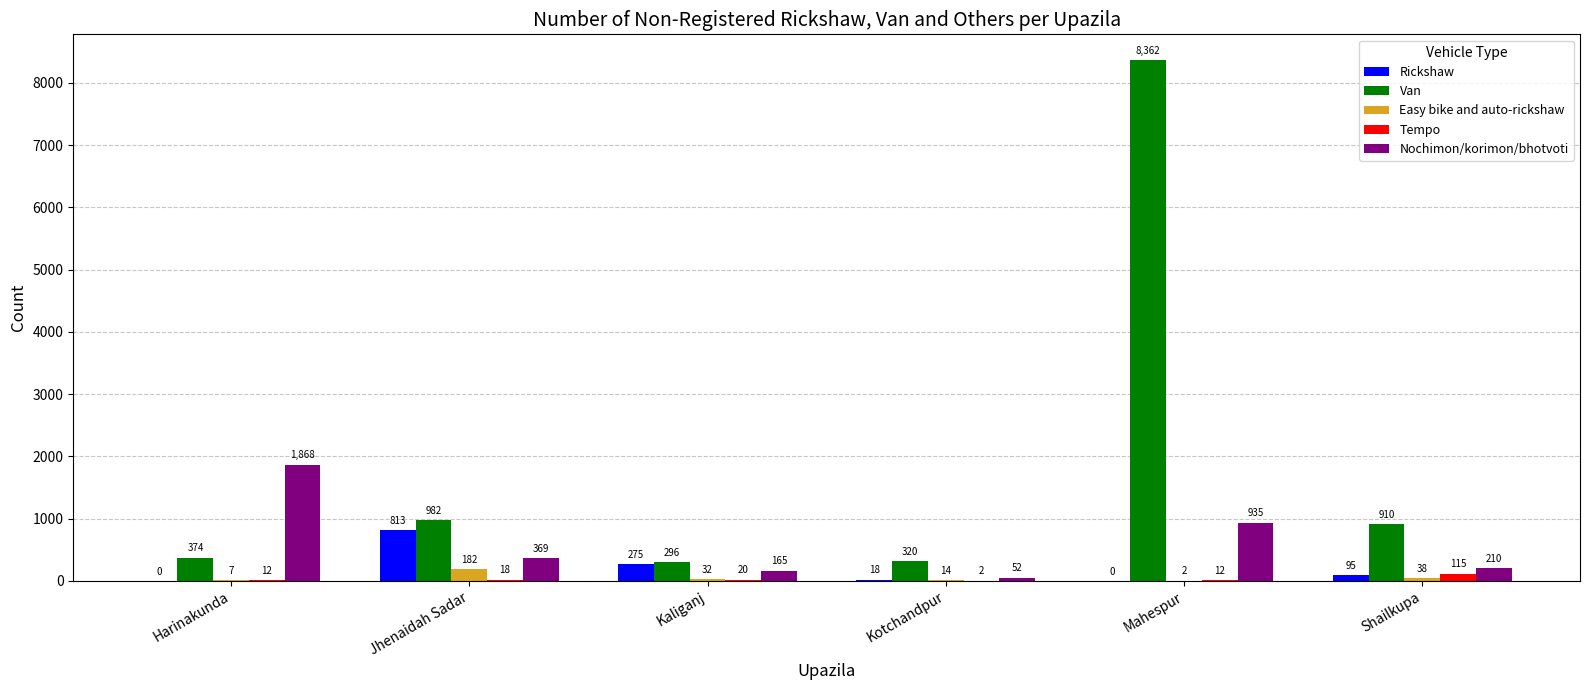

Is the value of Tempo at Kotchandpur greater than the value of Van at Mahespur?

No